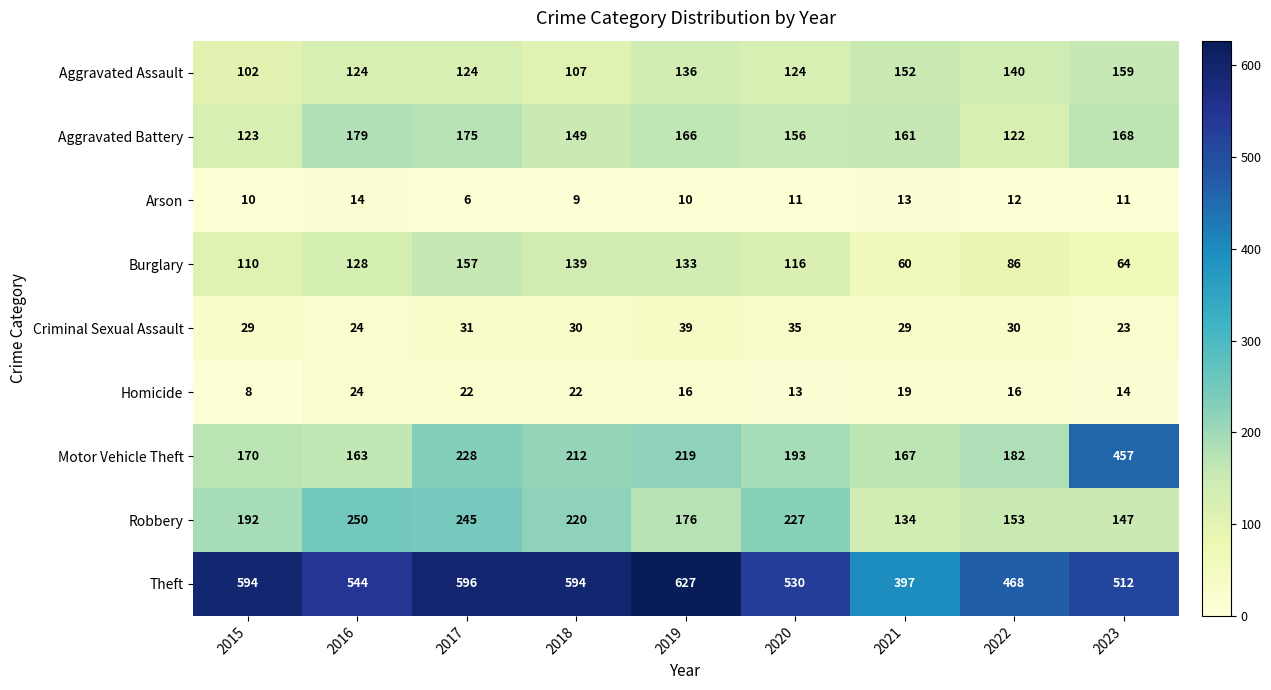

What is the difference between the maximum and minimum values in the Motor Vehicle Theft series?

294